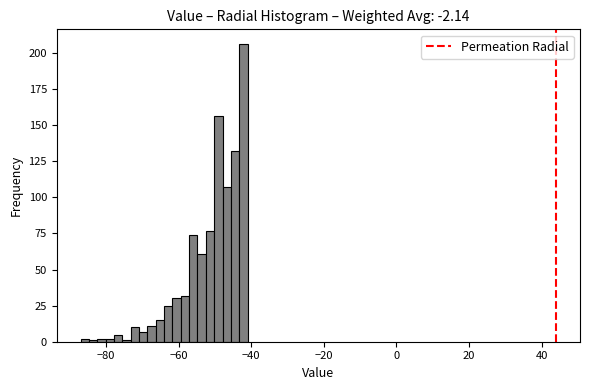

Read against the x-axis, roughly where is the centre of the tallest bar?

-42